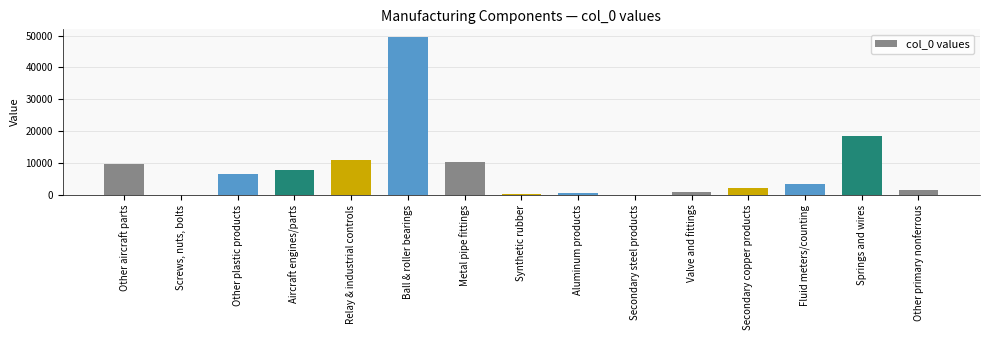

What is the sum of all values?

121113.2